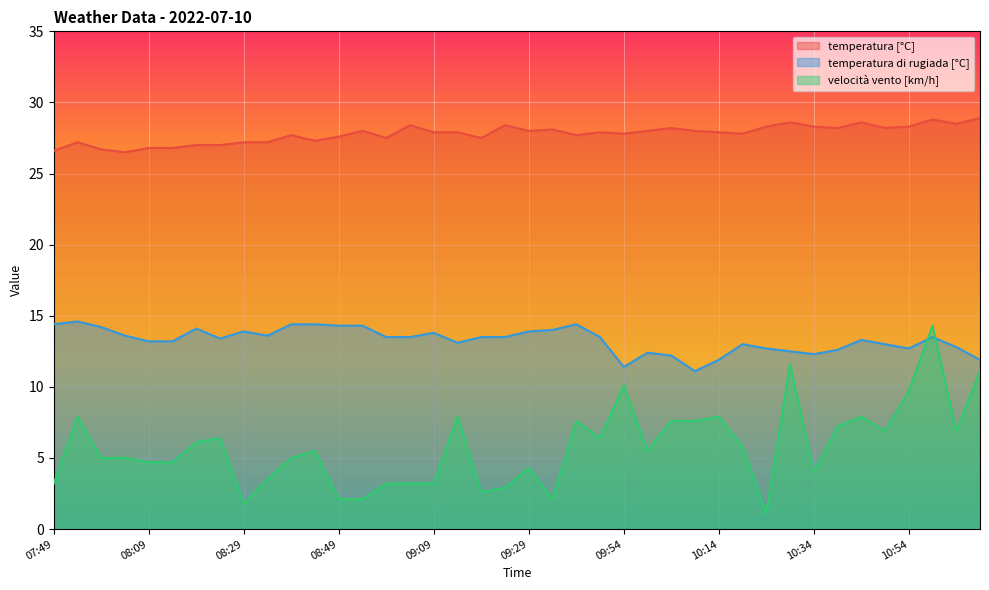

Rank the series by their maximum value, from lowest to highest.

velocità vento [km/h], temperatura di rugiada [°C], temperatura [°C]